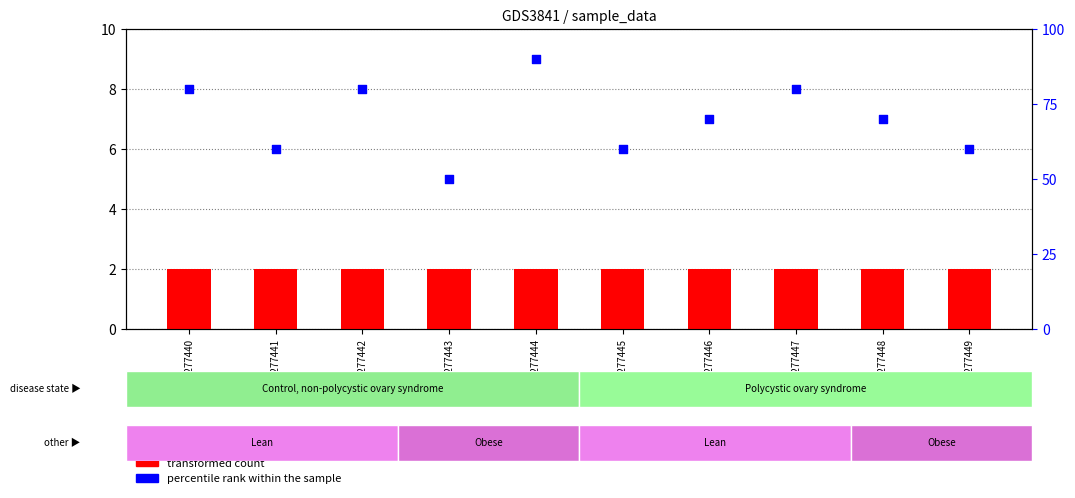

Is the value of percentile rank within the sample at GSM277448 greater than the value of transformed count at GSM277448?

Yes